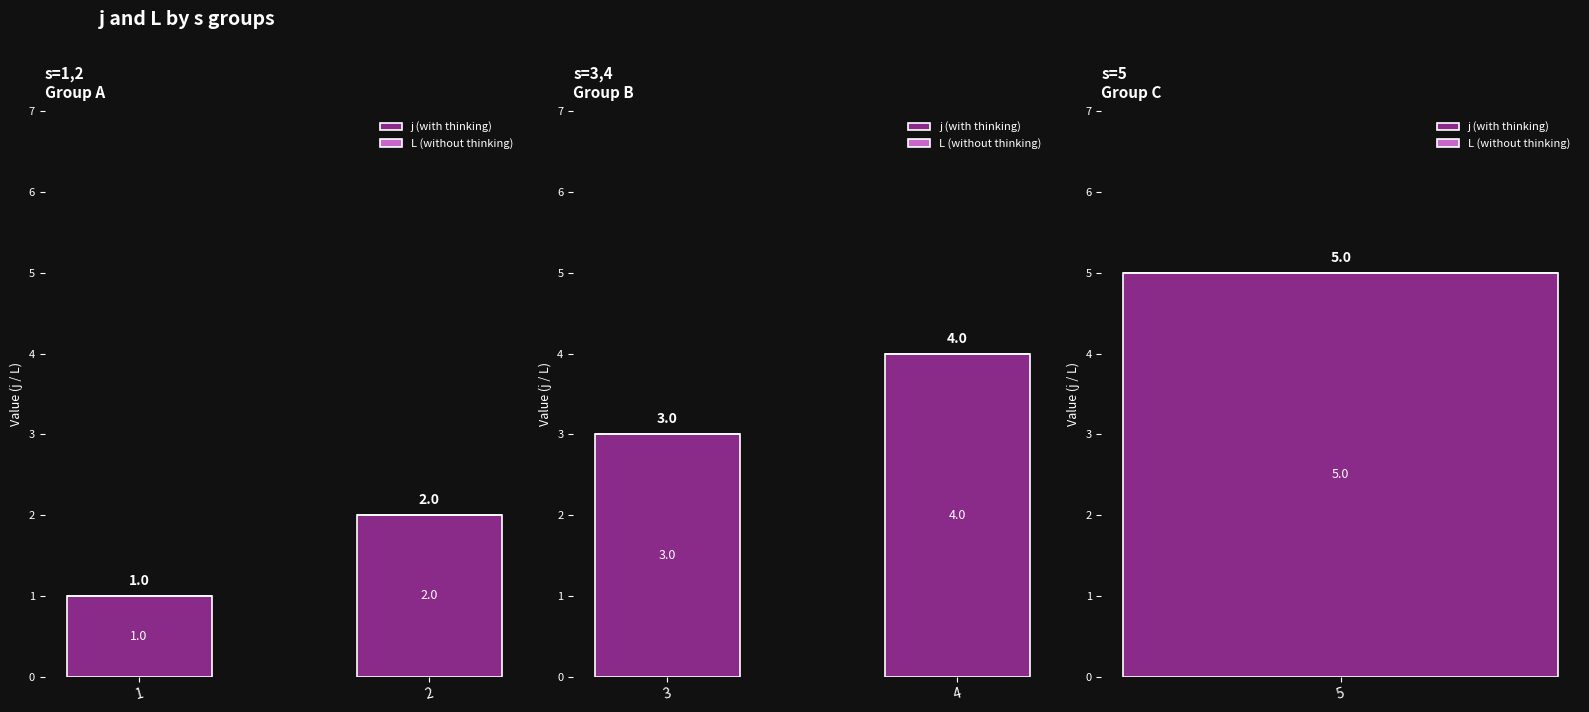

Which series has the largest range (max minus min)?

j (with thinking)